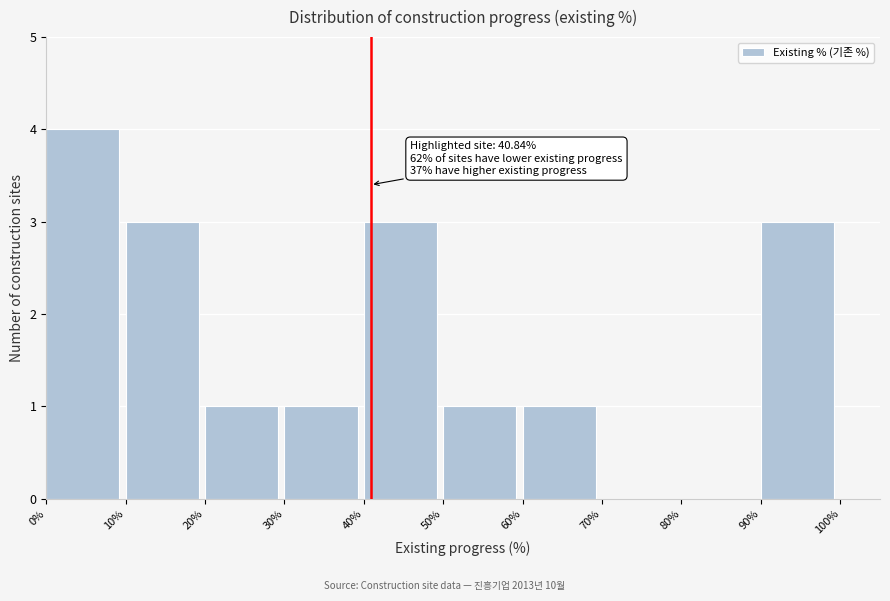

Which range on the x-axis has the tallest bar?

0% to 10%